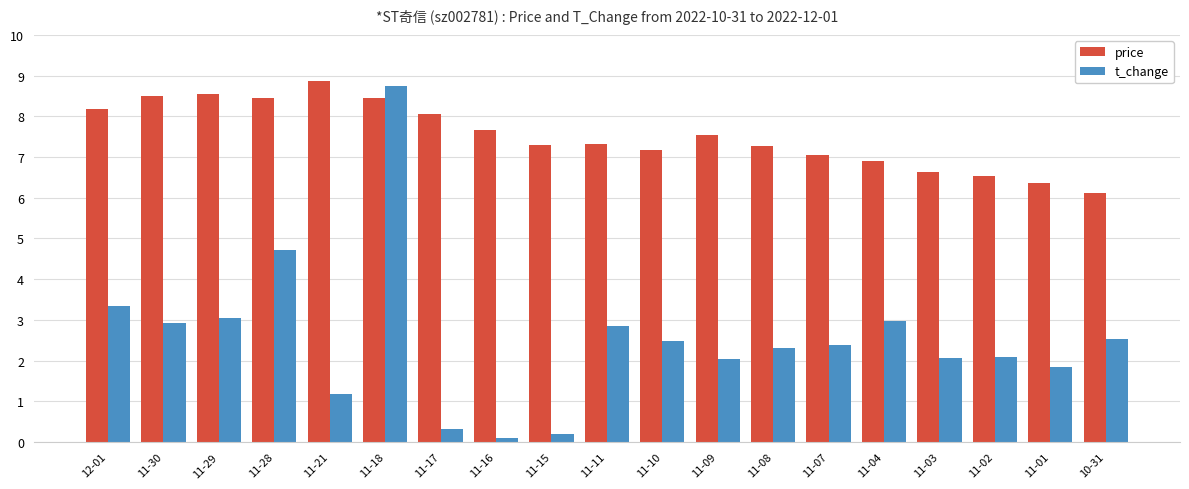

Is it true that t_change equals 5.0 at 11-04?

False